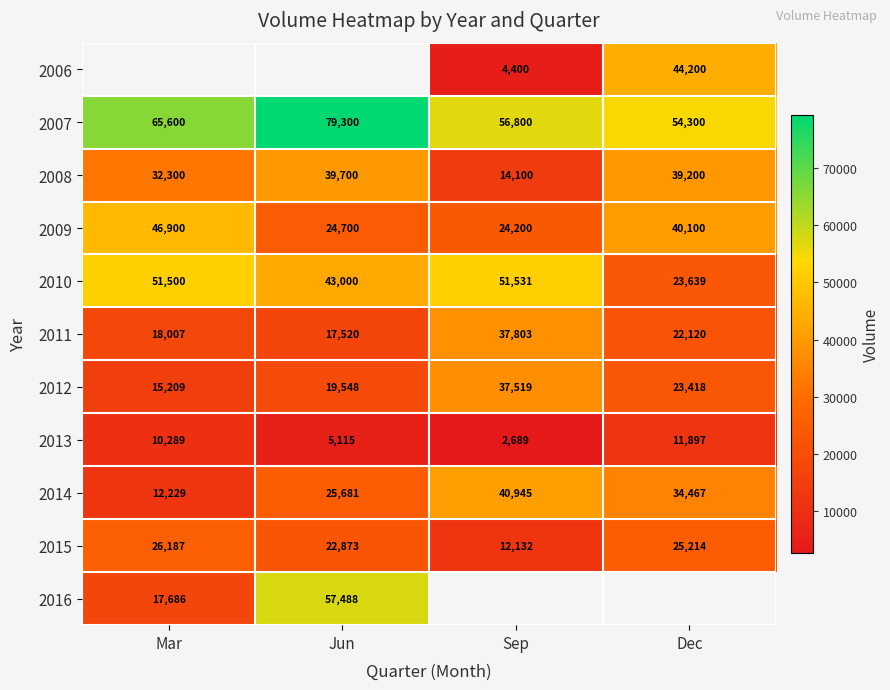

What is the average value of the 2008 series?

31325